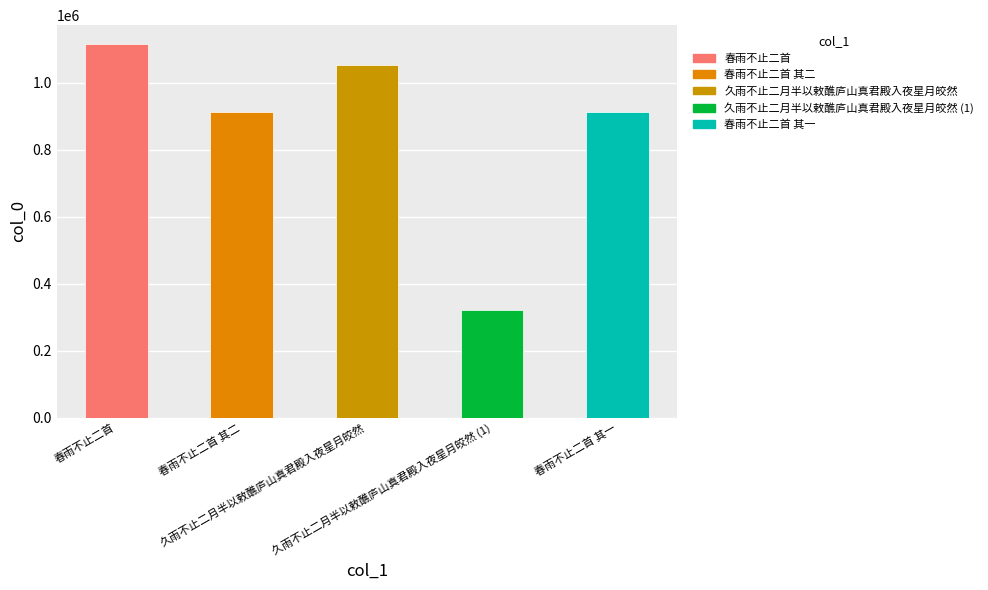

What is the approximate value at 春雨不止二首, to the nearest 50?

1115800